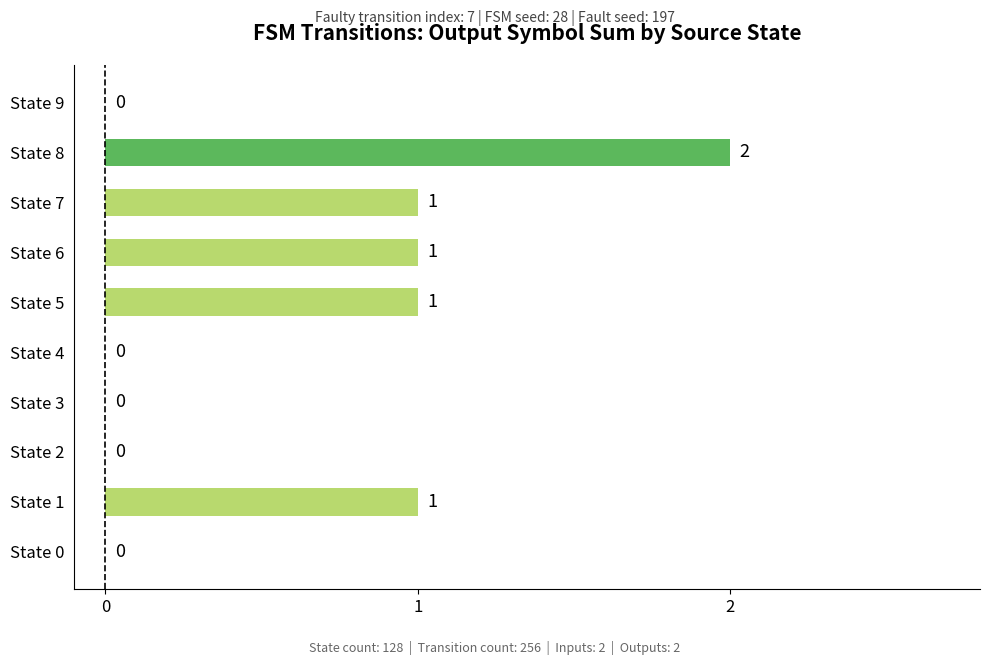

How many values are between 0 and 1?

9